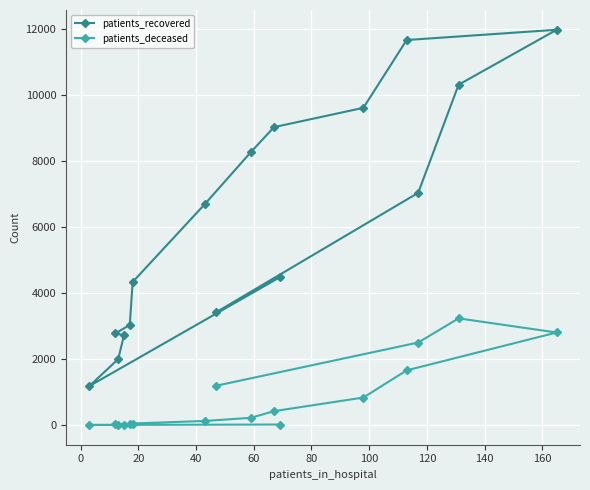

What is the highest value of the patients_deceased series?

3232